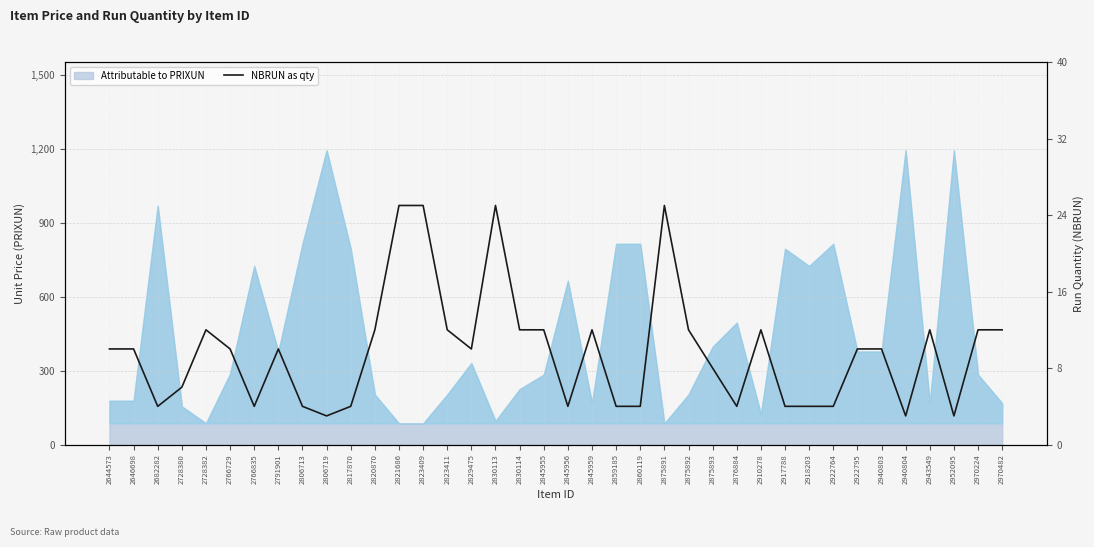

What is the ratio of the value at 2830114 to the value at 2845956?

3.0